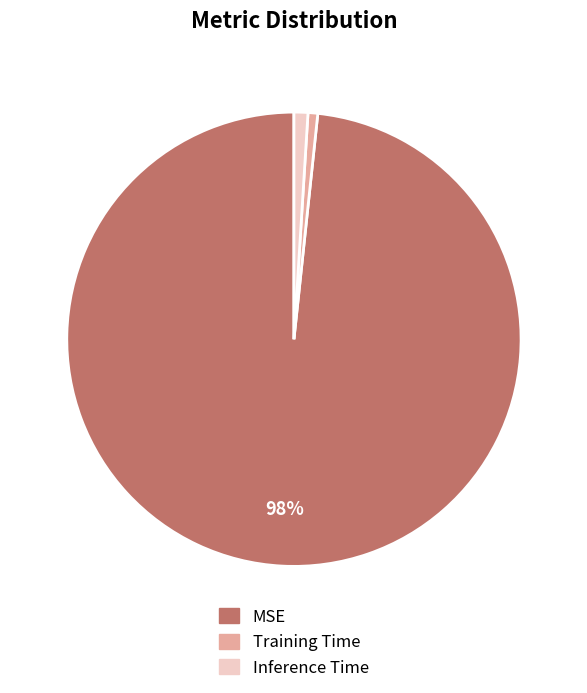

Is it true that MSE is 98% of the pie?

True